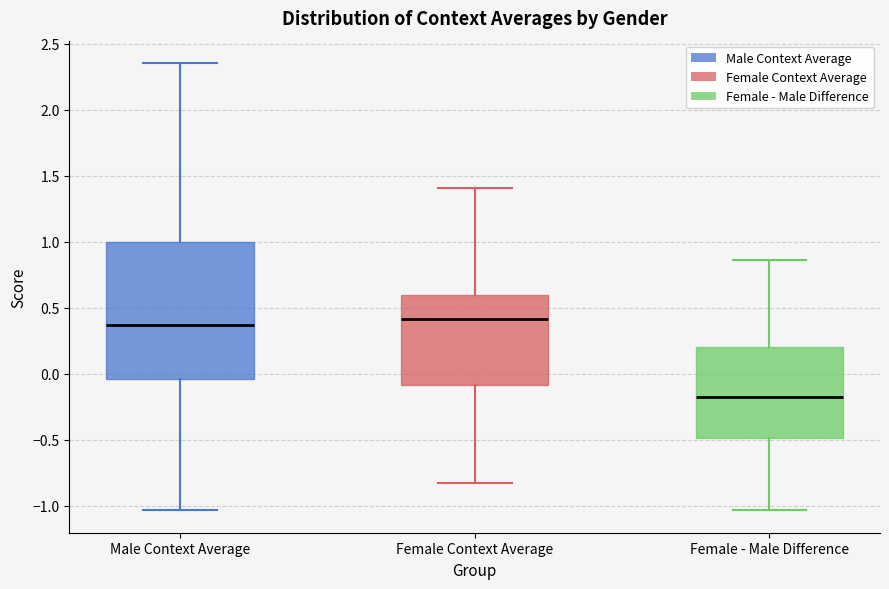

Which box is the tallest, from its lower edge to its upper edge?

Male Context Average